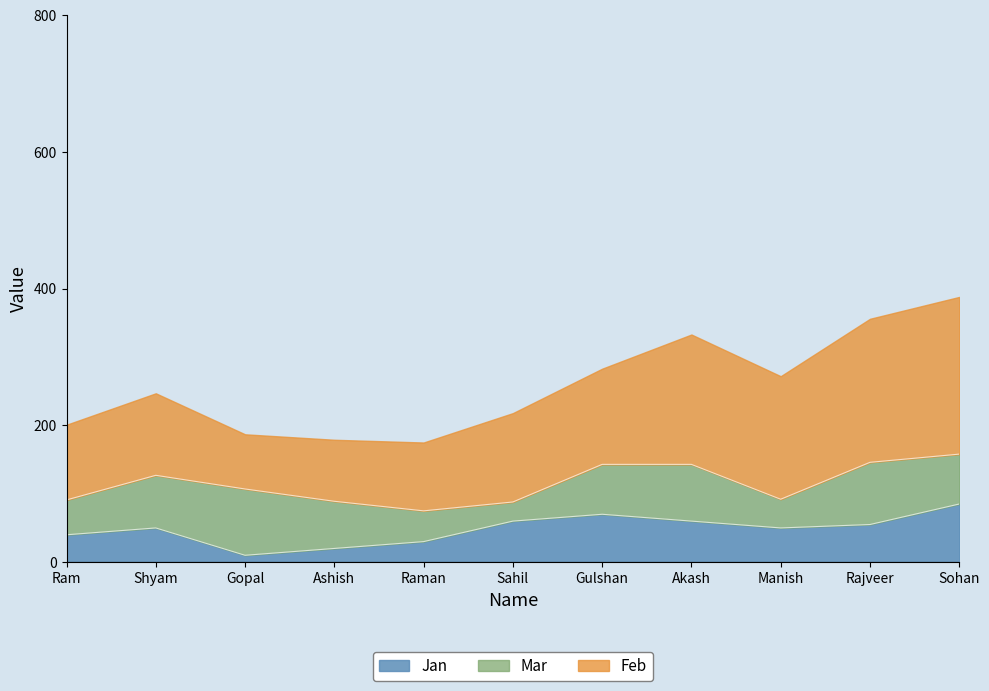

Is it true that Mar equals 91 at Rajveer?

True